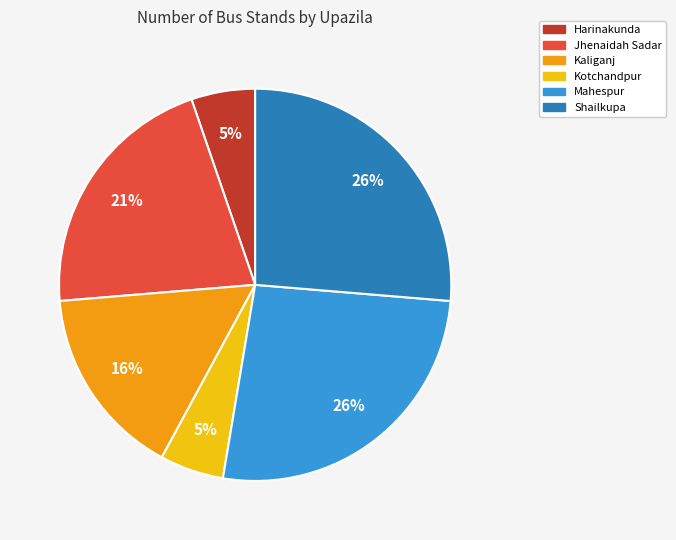

To the nearest percent, what is the combined percentage of Jhenaidah Sadar and Shailkupa?

47%